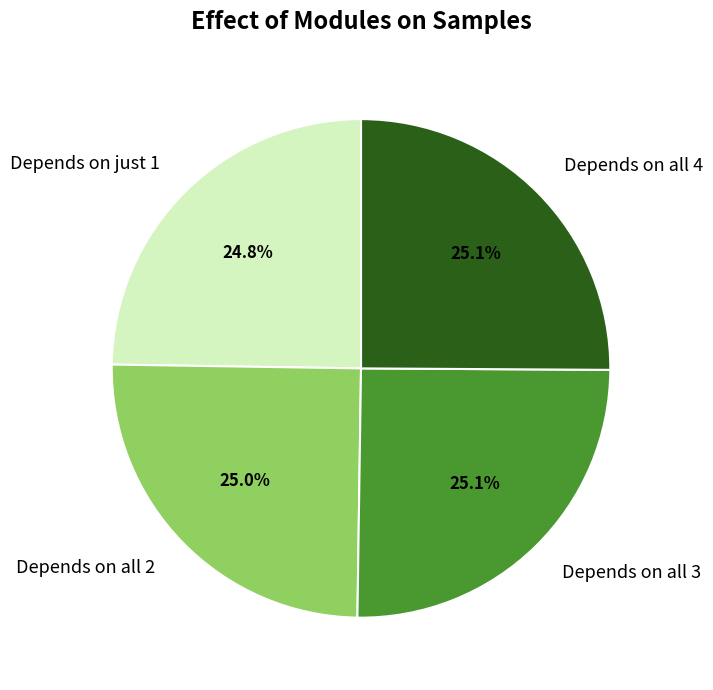

How much of the chart is everything except Depends on all 3?

74.9%